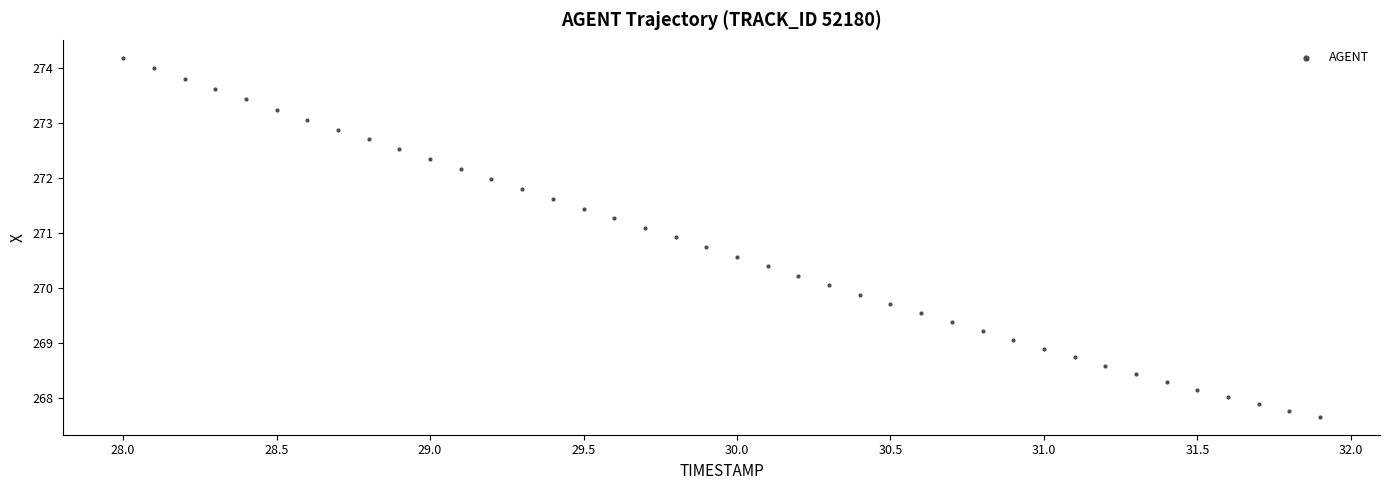

What is the range of Y values (max minus min)?

6.5